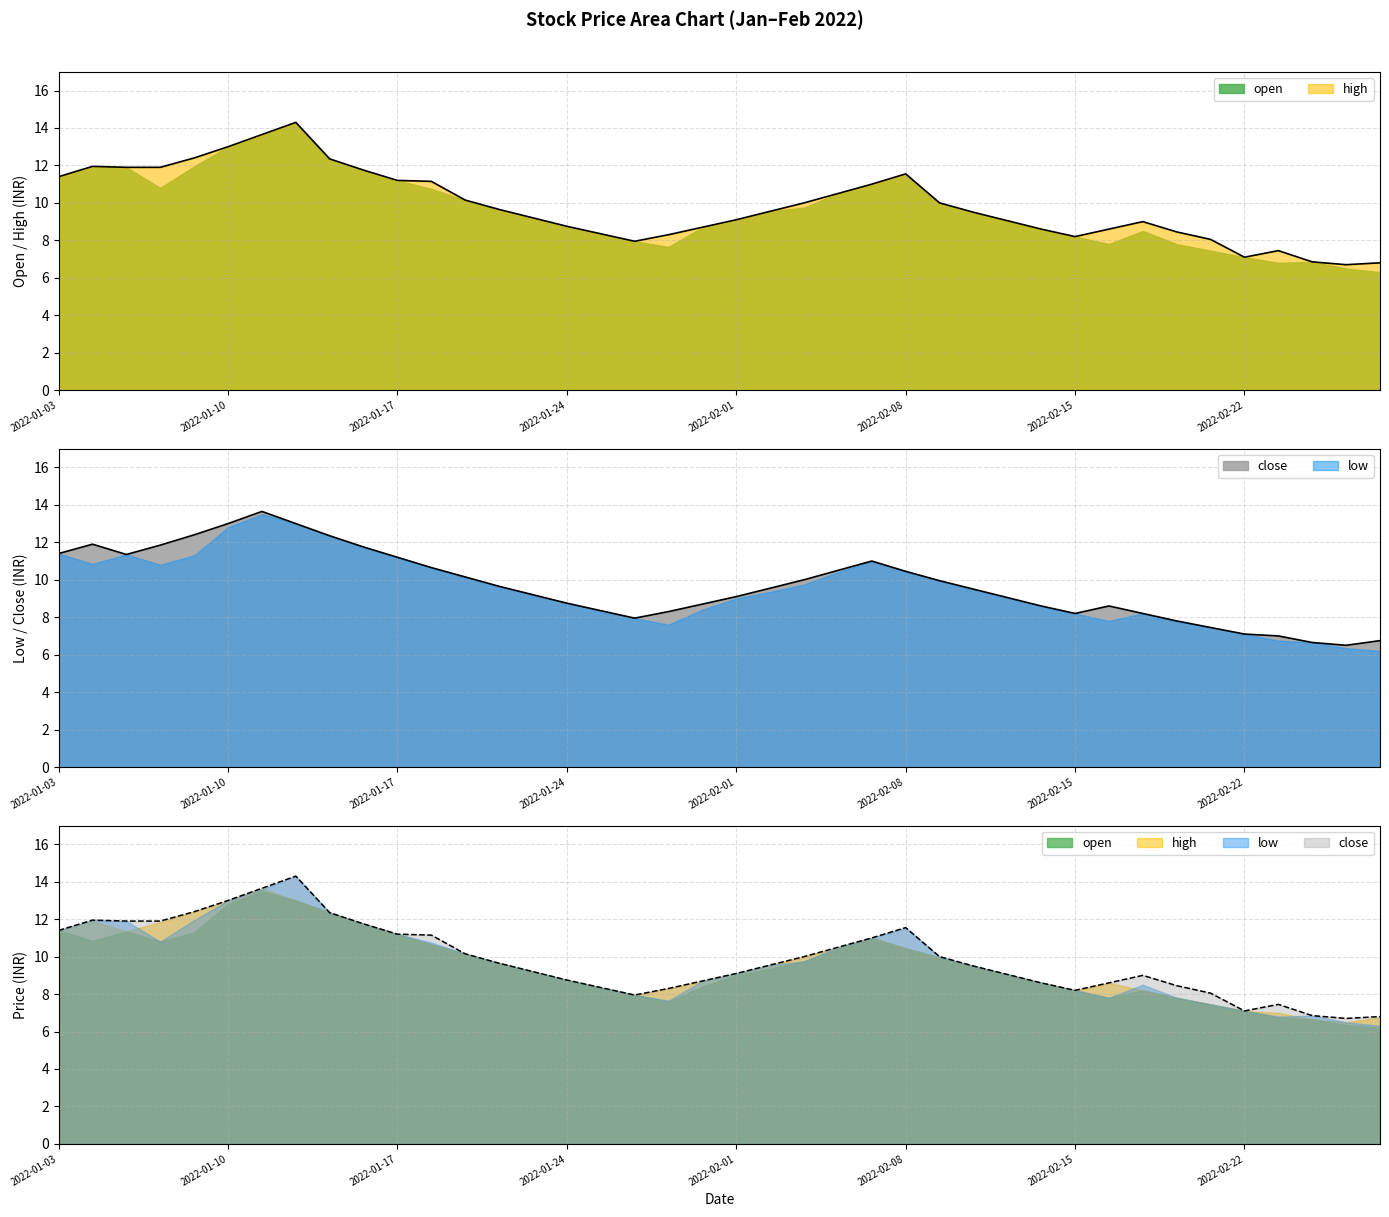

True or false: low has more than 0 interior local peaks.

True